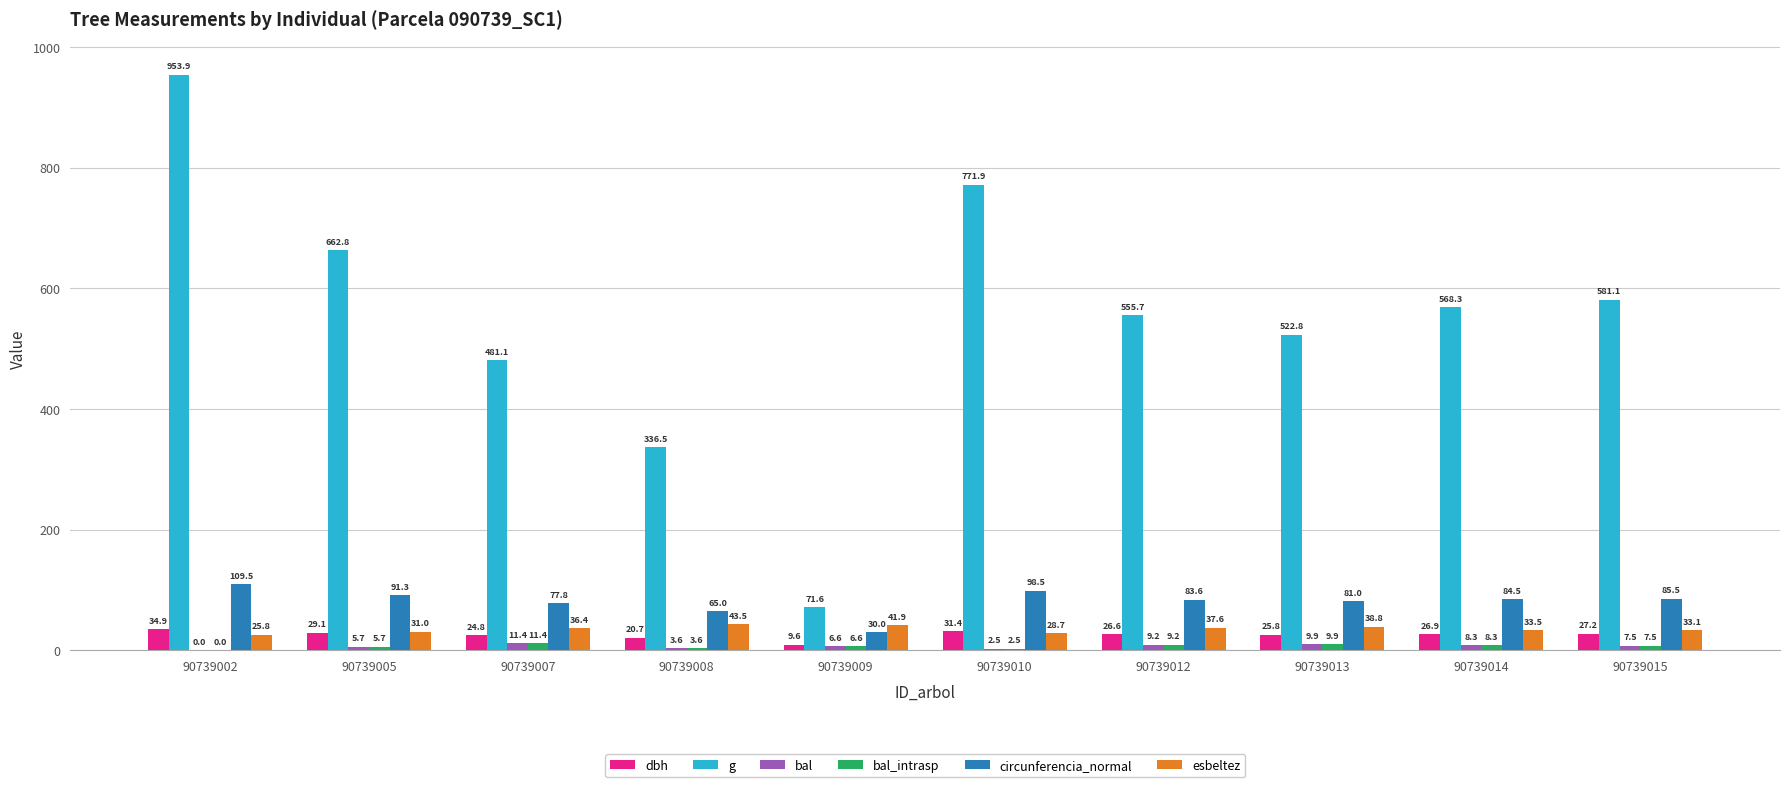

True or false: bal has a value of 9.2 at 90739012.

True